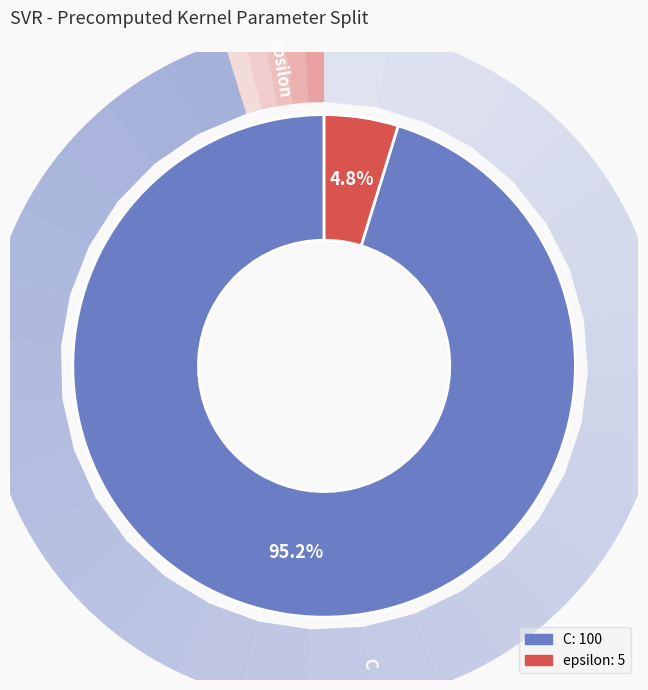

Combined, what portion of the pie is C and epsilon?

100.0%